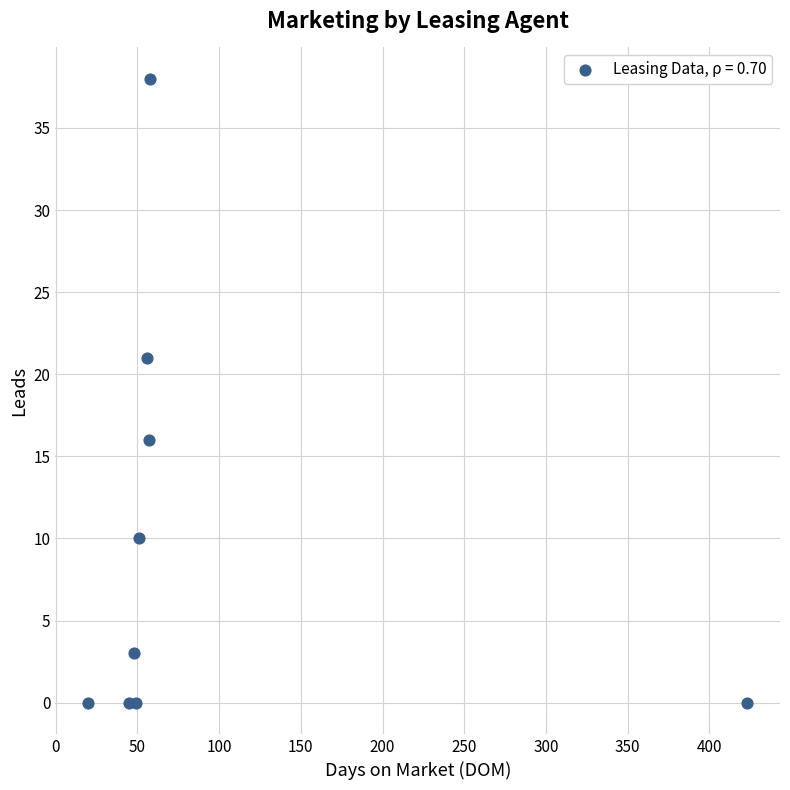

What Y value in the scatter plot is closest to 19?

21